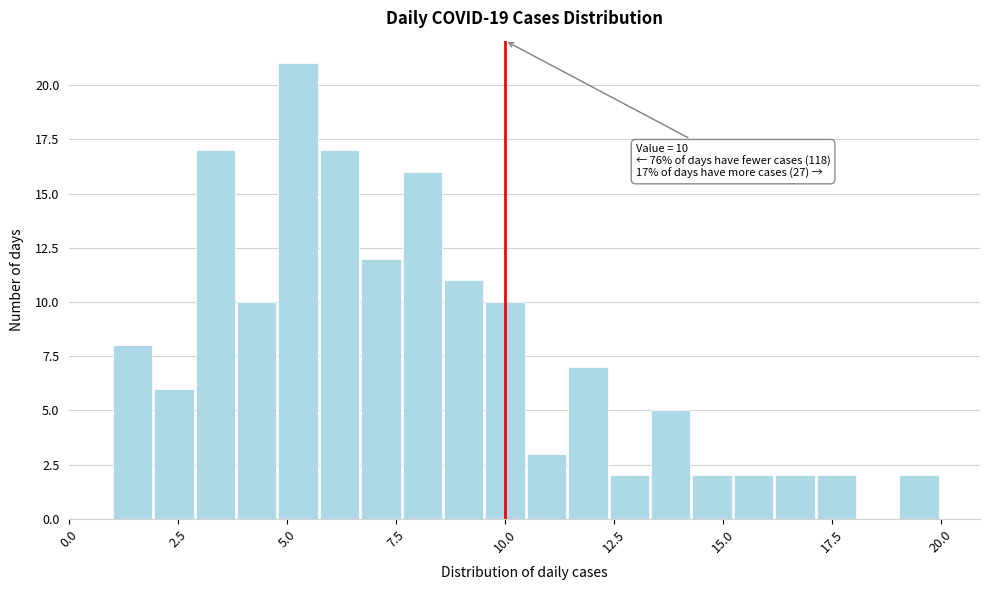

Read against the x-axis, roughly where is the centre of the tallest bar?

5.5